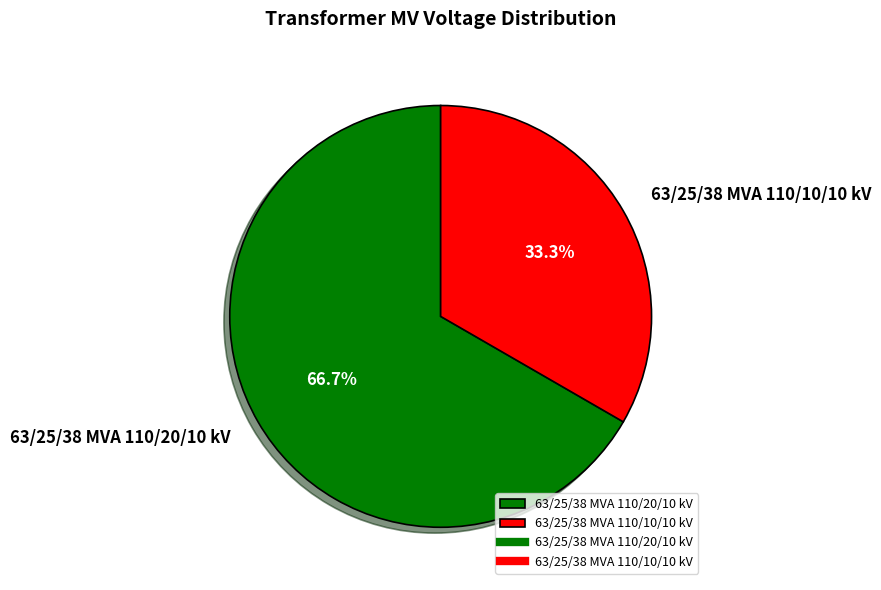

How many segments does this pie chart have?

2